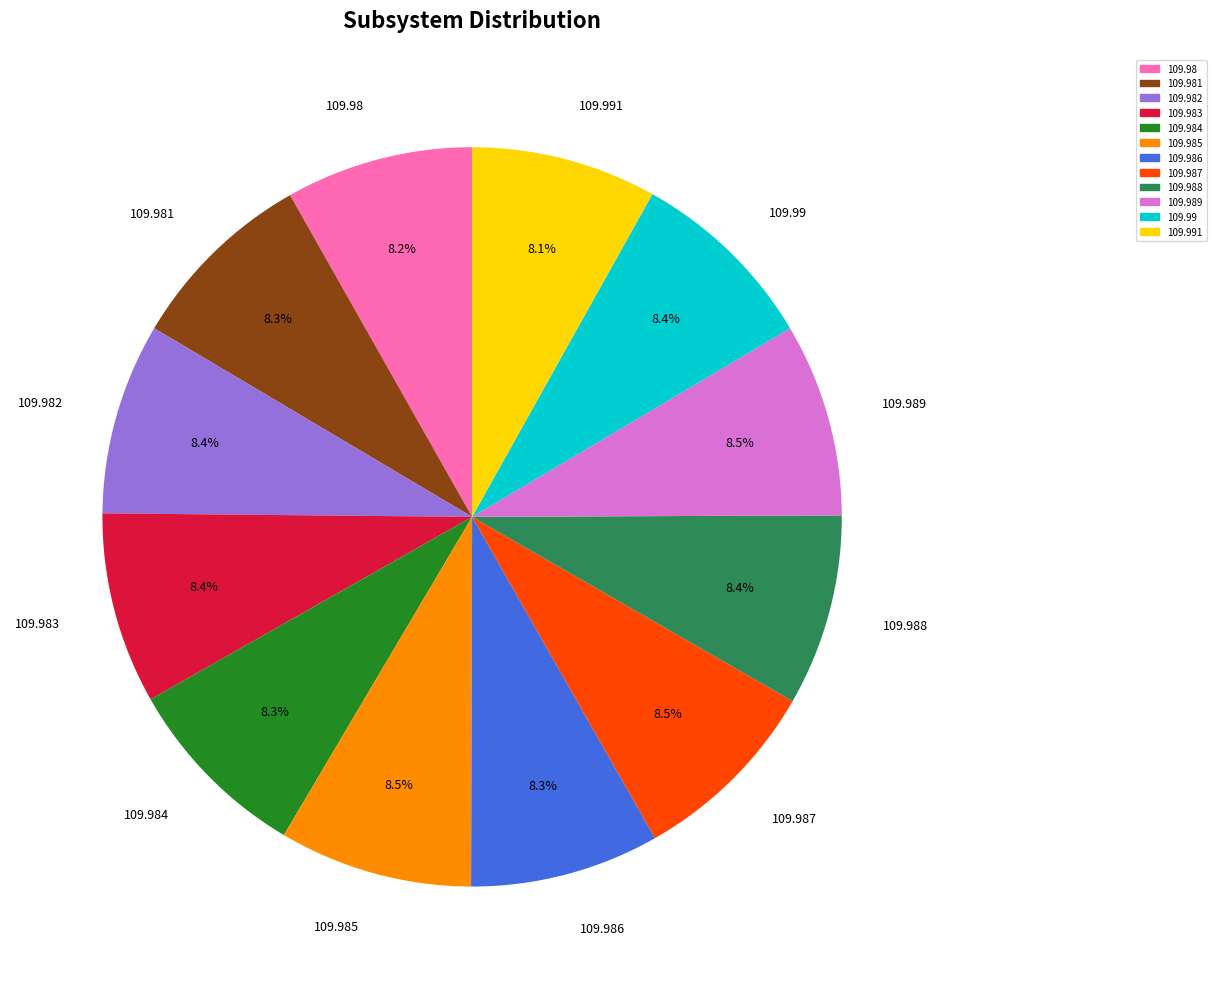

True or false: 109.989 accounts for 8% of the total.

True